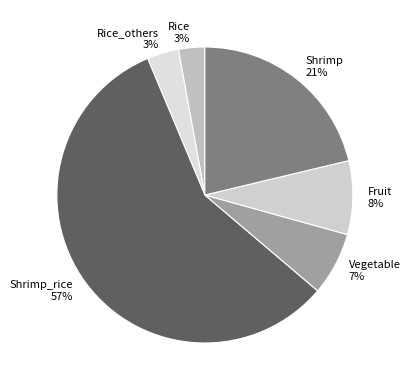

To the nearest percent, what is the difference between the largest and smallest slice percentages?

55%